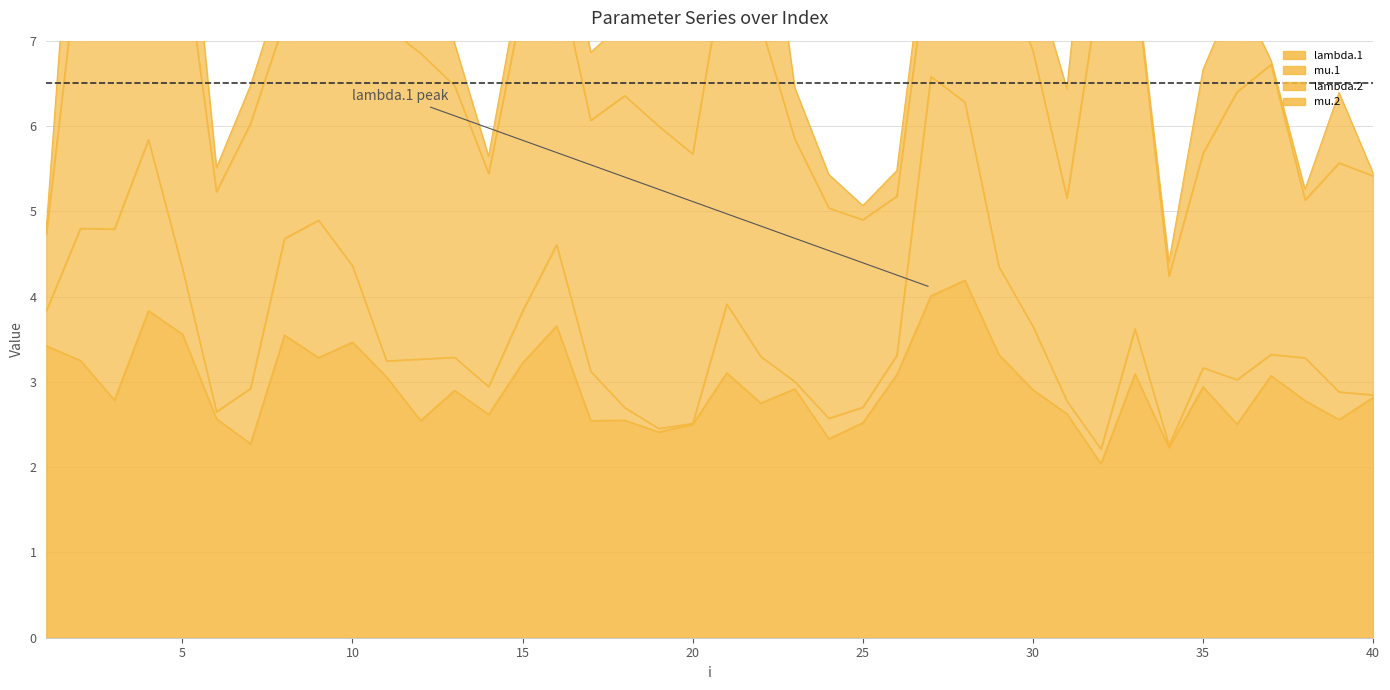

What is the difference between the second highest and second lowest values in the mu.1 series?

2.1